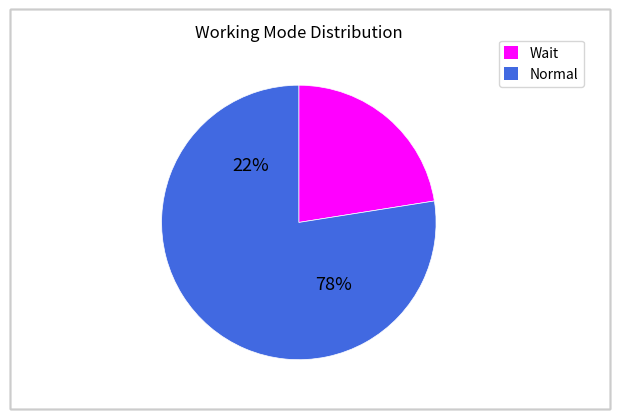

To the nearest percent, what is the combined percentage of Normal and Wait?

100%